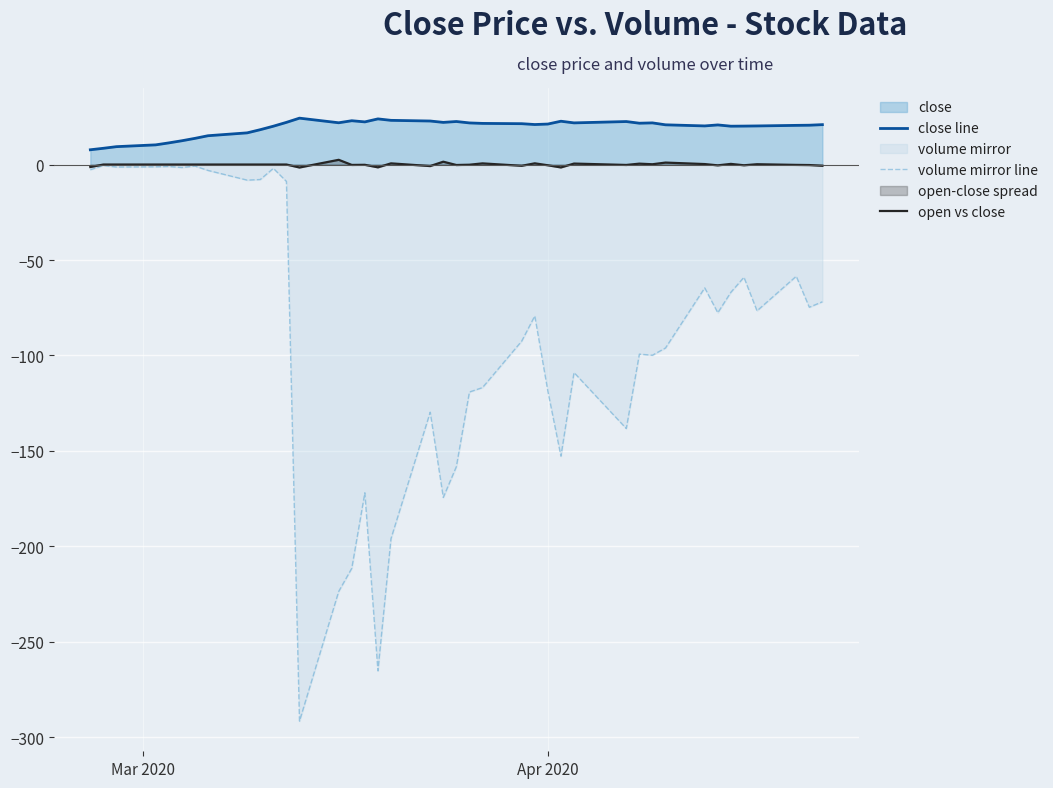

Reading left to right, what are all the values shown in this chart?

close line: 7.7	8.5	9.4	10.3	11.3	12.4	13.7	15.1	16.6	18.2	20.1	22.1	24.3	21.9	22.9	22.3	23.9	23.1	22.8	22.1	22.5	21.8	21.5	21.4	20.9	21.2	22.7	21.8	22.5	21.6	21.8	20.8	20.2	20.7	20.1	20.1	20.2	20.5	20.6	20.9
volume mirror line: -2.7	-0.5	-1.3	-1.2	-1.0	-1.6	-0.8	-3.1	-8.2	-7.8	-2.0	-8.8	-291.5	-223.6	-211.4	-171.9	-265.2	-195.9	-129.7	-174.3	-158.2	-119.1	-116.8	-92.5	-79.3	-118.7	-152.7	-108.9	-138.3	-99.3	-99.9	-96.1	-64.6	-77.6	-66.9	-59.1	-76.6	-58.5	-74.7	-71.9
open vs close: -1.3	0.0	0.0	0.0	0.0	0.0	0.0	0.0	0.0	0.0	0.0	0.0	-1.6	2.5	-0.2	-0.1	-1.5	0.6	-0.8	1.5	-0.2	-0.1	0.6	-0.7	0.6	-0.4	-1.5	0.5	-0.2	0.5	0.1	1.0	0.2	-0.4	0.3	-0.4	0.2	-0.2	-0.3	-0.7